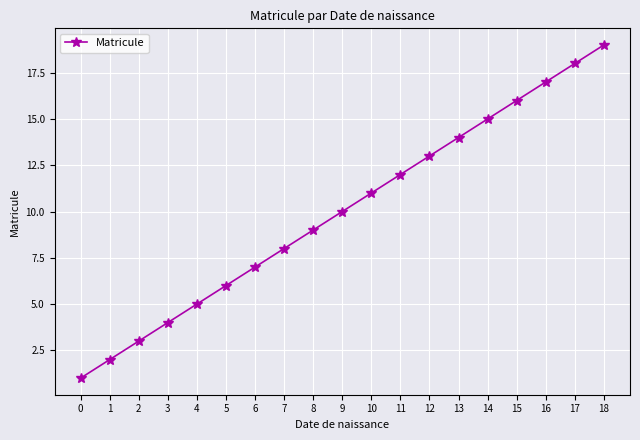

The chart shows a value of 1 at 0. True or false?

True